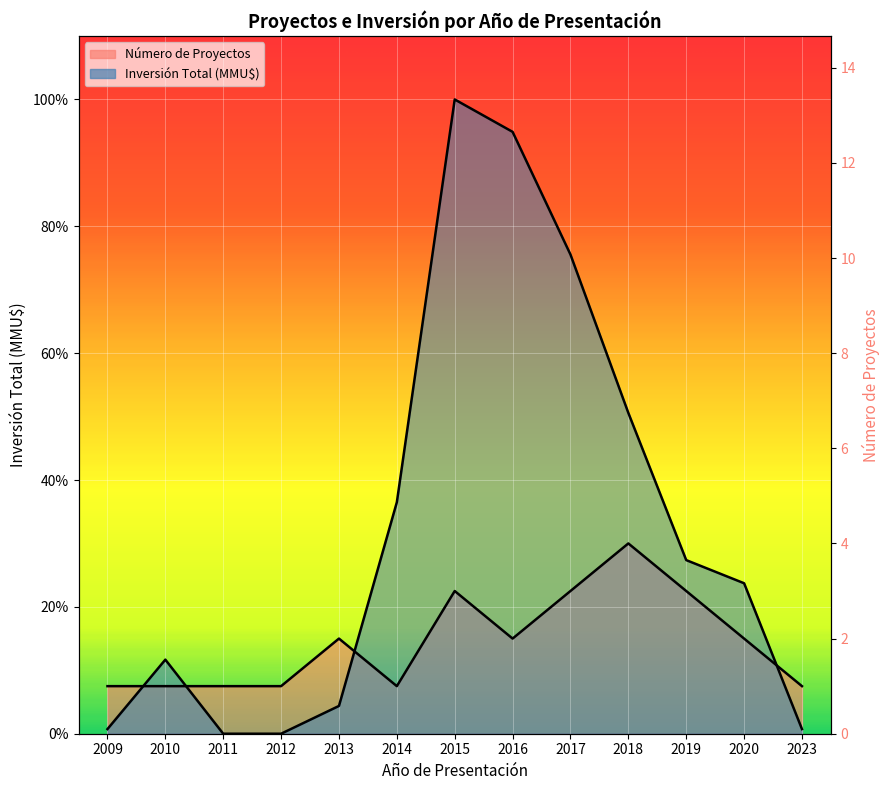

Which series has the widest spread of values?

Inversión Total (MMU$)